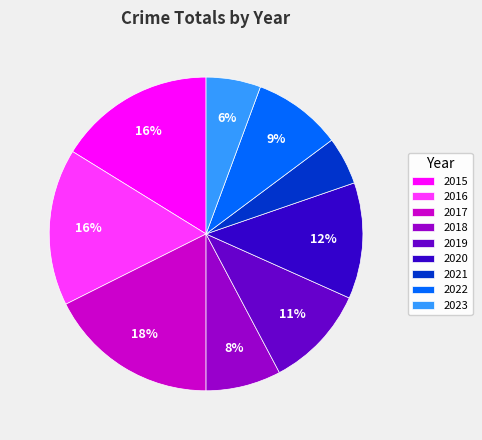

Count the number of slices in the pie.

9